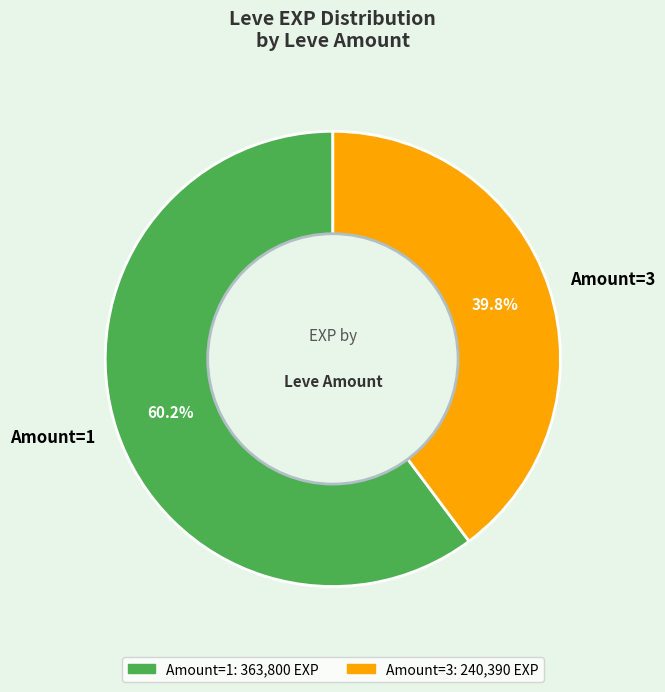

Combined, what portion of the pie is Amount=3 and Amount=1?

100.0%